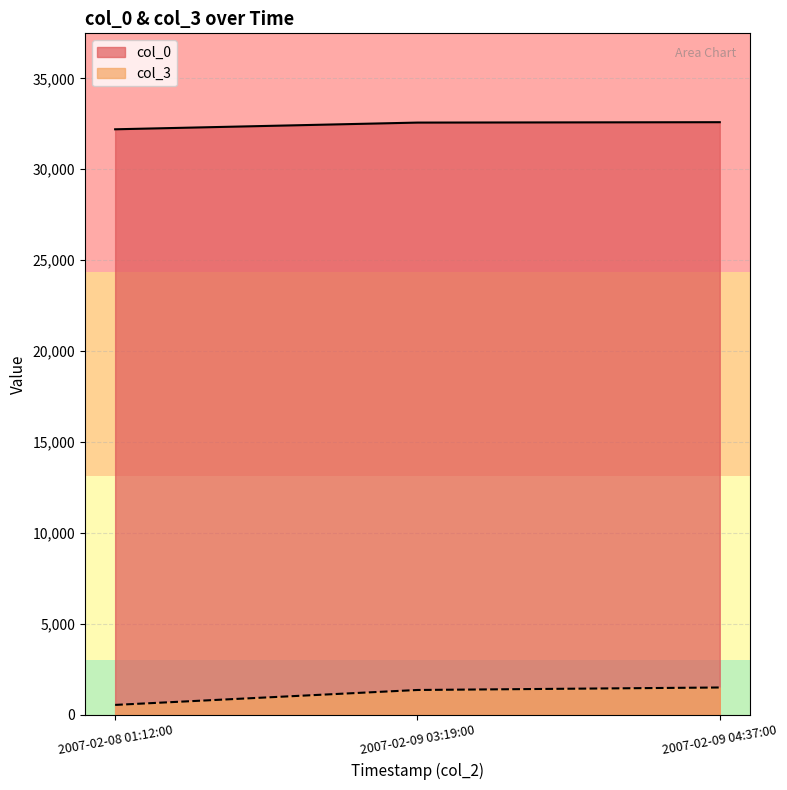

Reading left to right, transcribe all the data shown in this chart.

col_0: 32200	32569	32591
col_3: 530	1351	1488